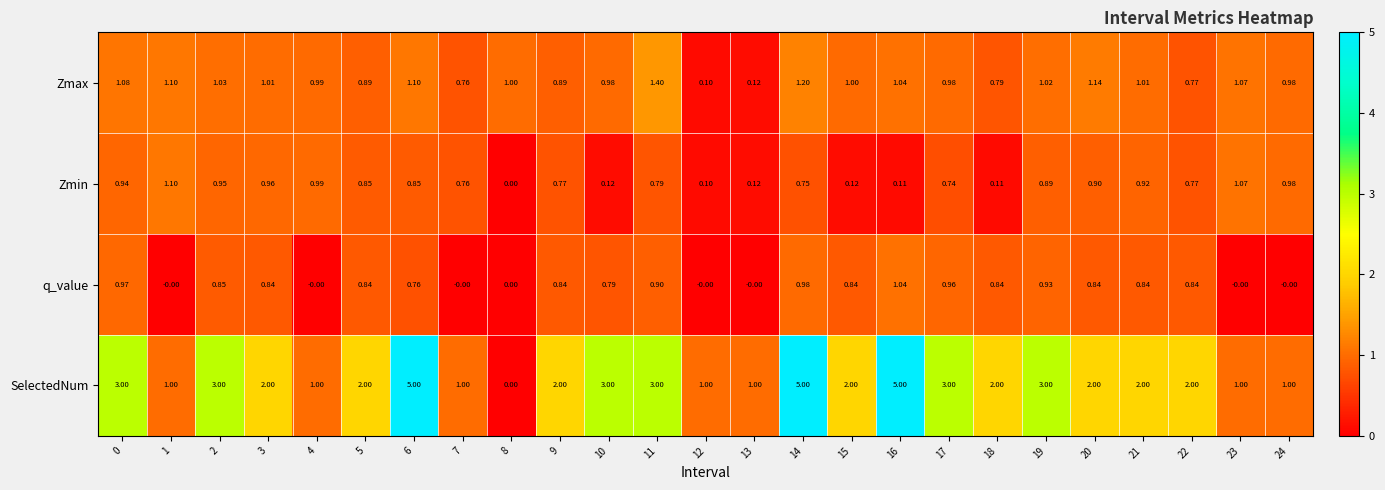

List the series in order of their peak value, highest first.

SelectedNum, Zmax, Zmin, q_value